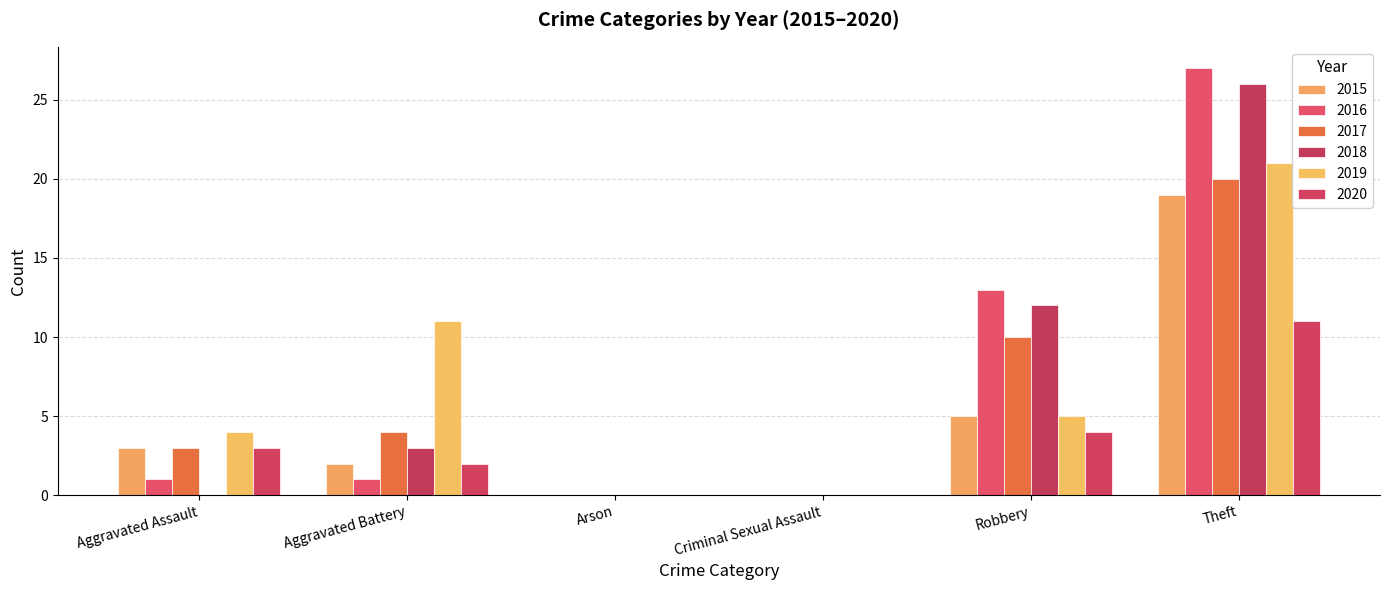

At how many categories does at least one series exceed 9?

3